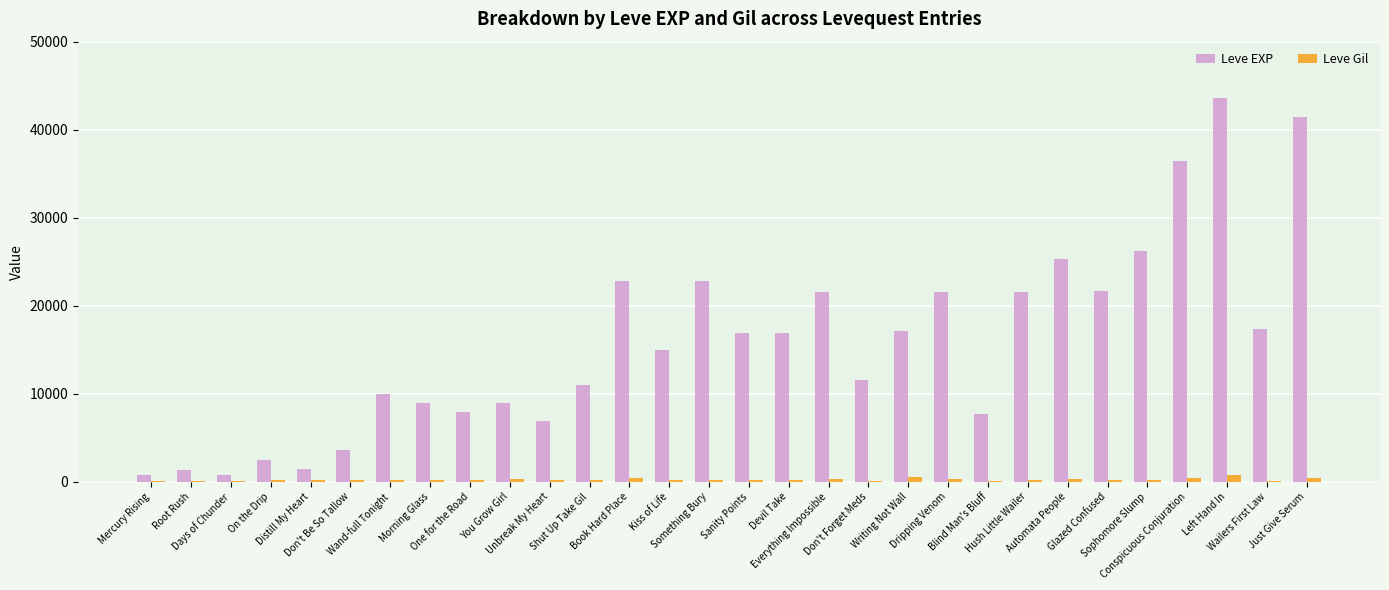

How many data points does each series have?

30